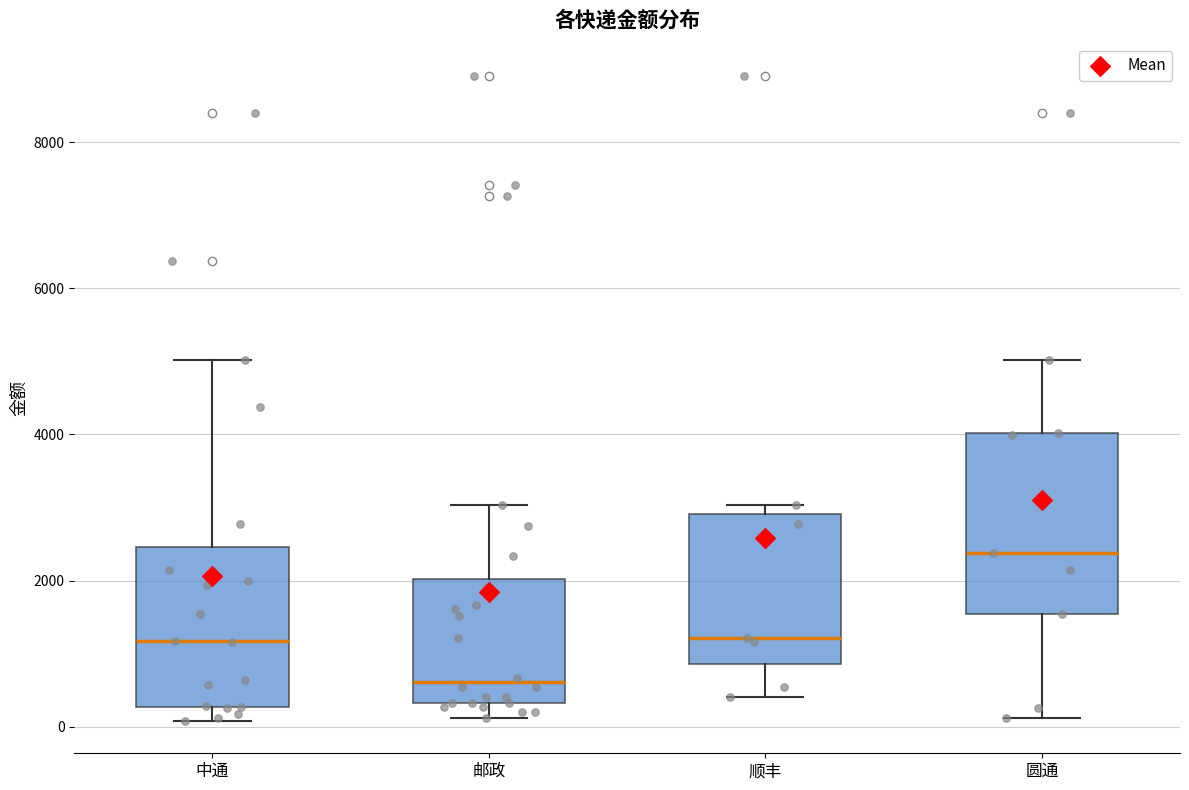

Where is the lower edge of the box for 中通 on the y-axis? The values are not printed on the chart, so give them approximately, as read against the axis.

200